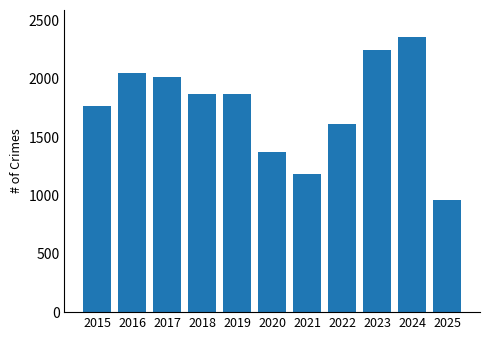

Is it true that the value at 2016 is 441?

False